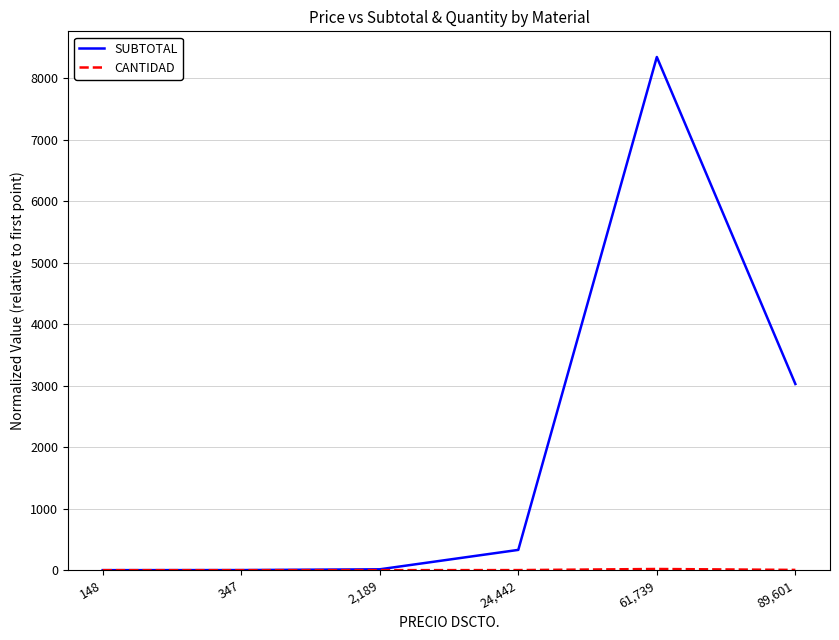

What is the spread (max minus min) of values at 61,739?

8323.1